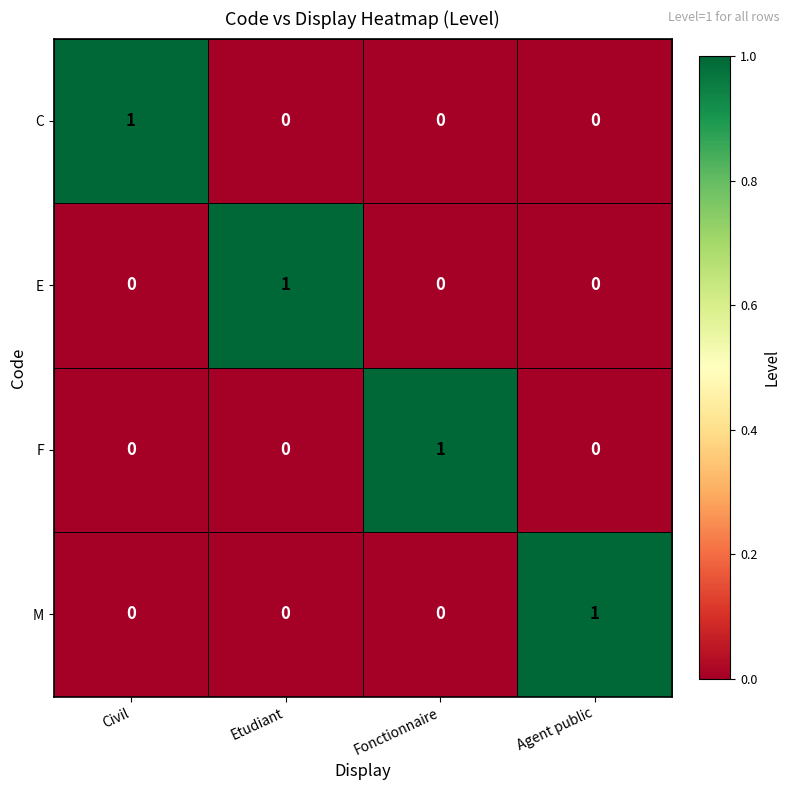

Reading right to left, what are all the values shown in this chart?

C: Agent public=0	Fonctionnaire=0	Etudiant=0	Civil=1
E: Agent public=0	Fonctionnaire=0	Etudiant=1	Civil=0
F: Agent public=0	Fonctionnaire=1	Etudiant=0	Civil=0
M: Agent public=1	Fonctionnaire=0	Etudiant=0	Civil=0